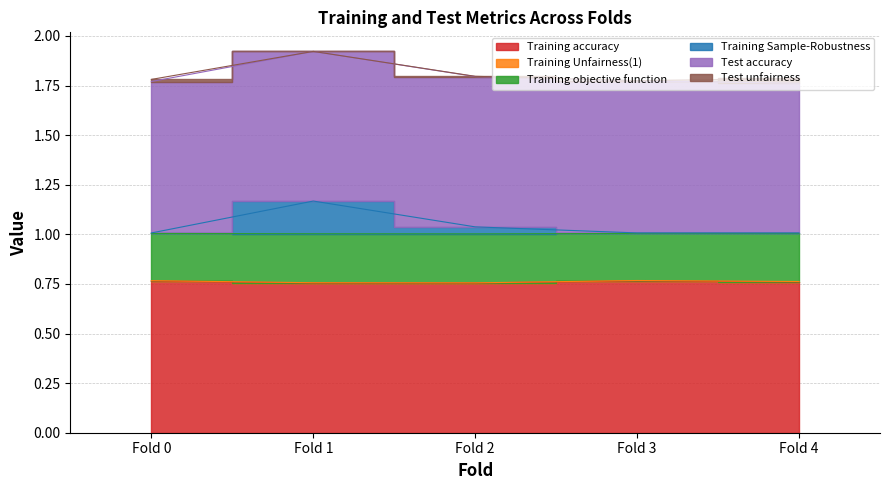

True or false: Training objective function has more than 2 interior local peaks.

False